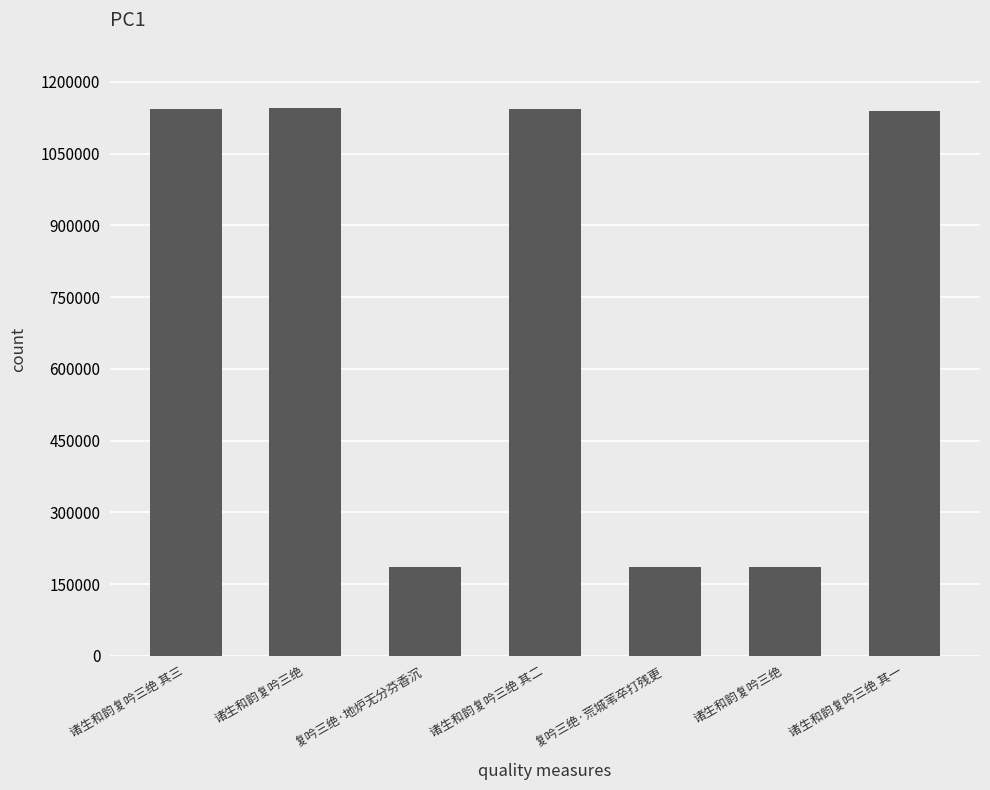

What is the label of the 4th bar from the left?

诸生和韵复吟三绝 其二